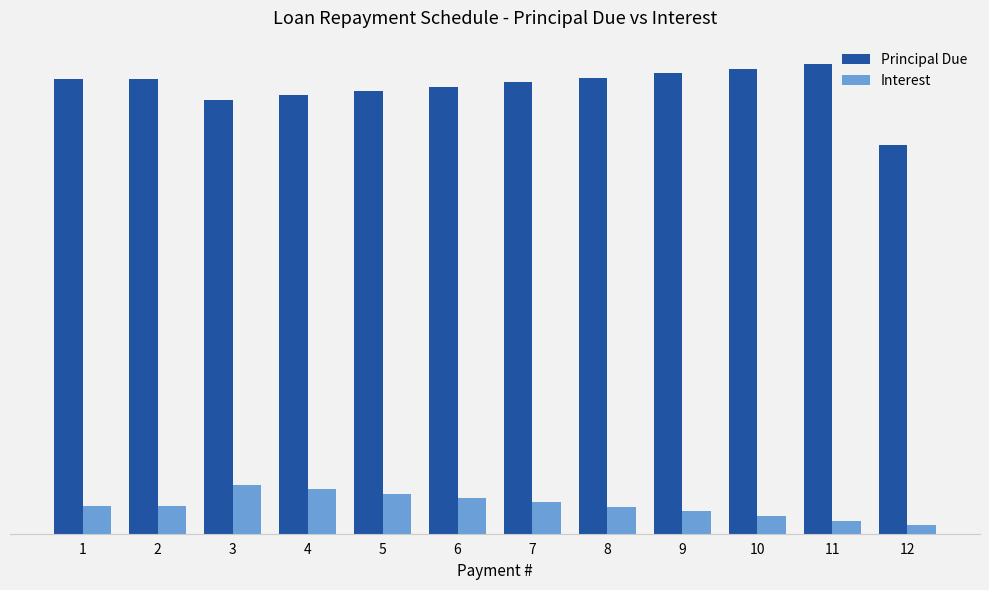

Which series changed the most between 8 and 12?

Principal Due